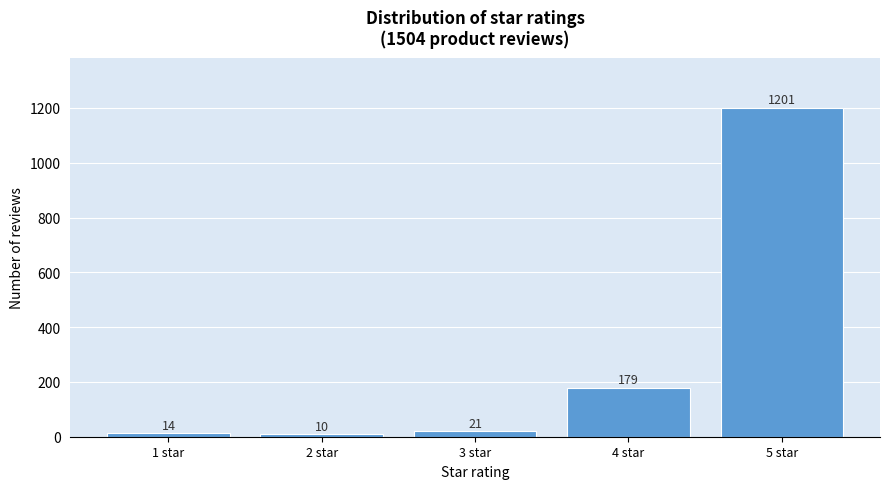

Reading left to right, what are all the values shown in this chart?

14	10	21	179	1201